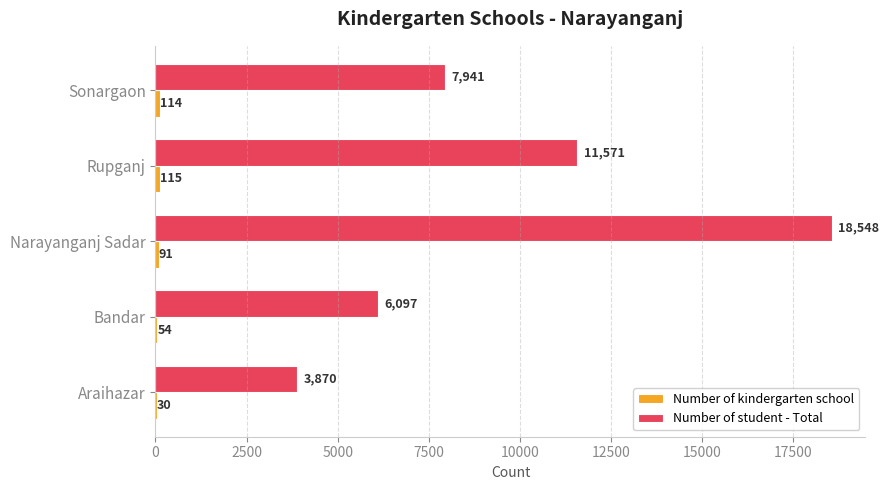

Which category has the highest value in the Number of student - Total series?

Narayanganj Sadar